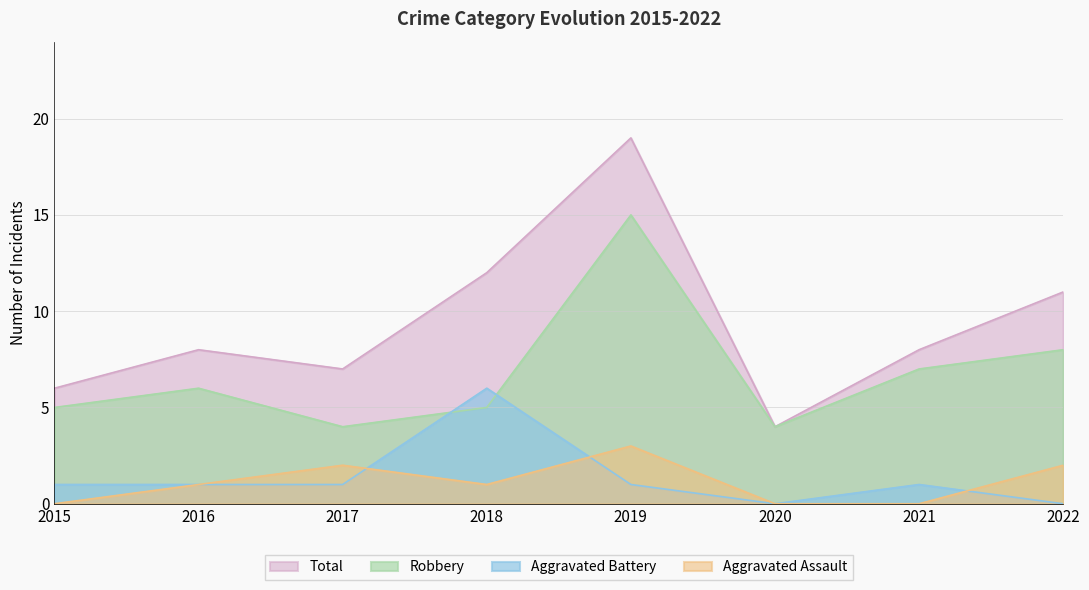

Where does the Total series first go above 8?

2018